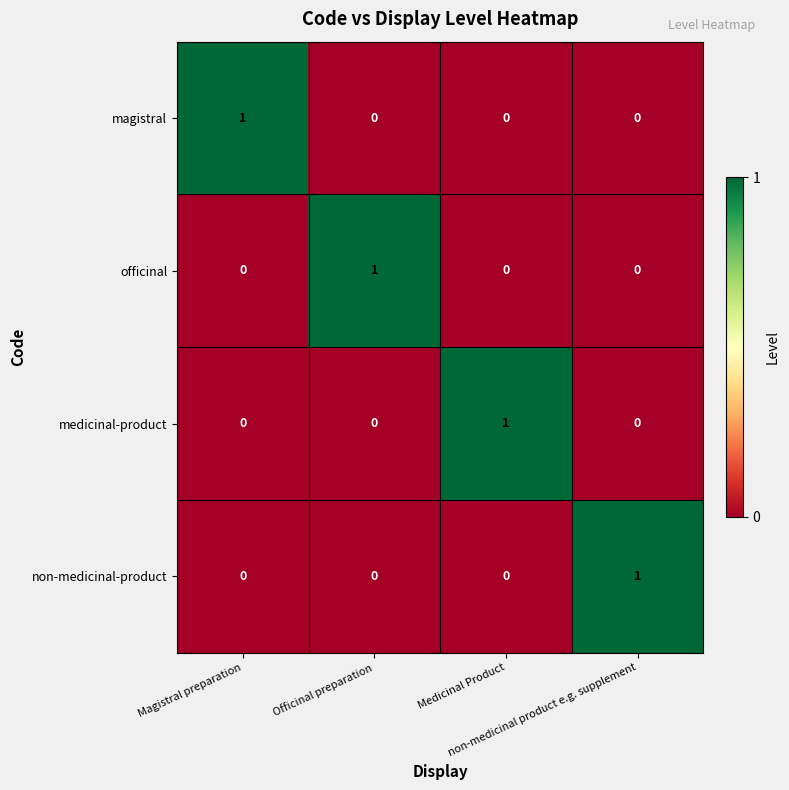

Between Magistral preparation and Medicinal Product, which series saw the biggest shift?

magistral